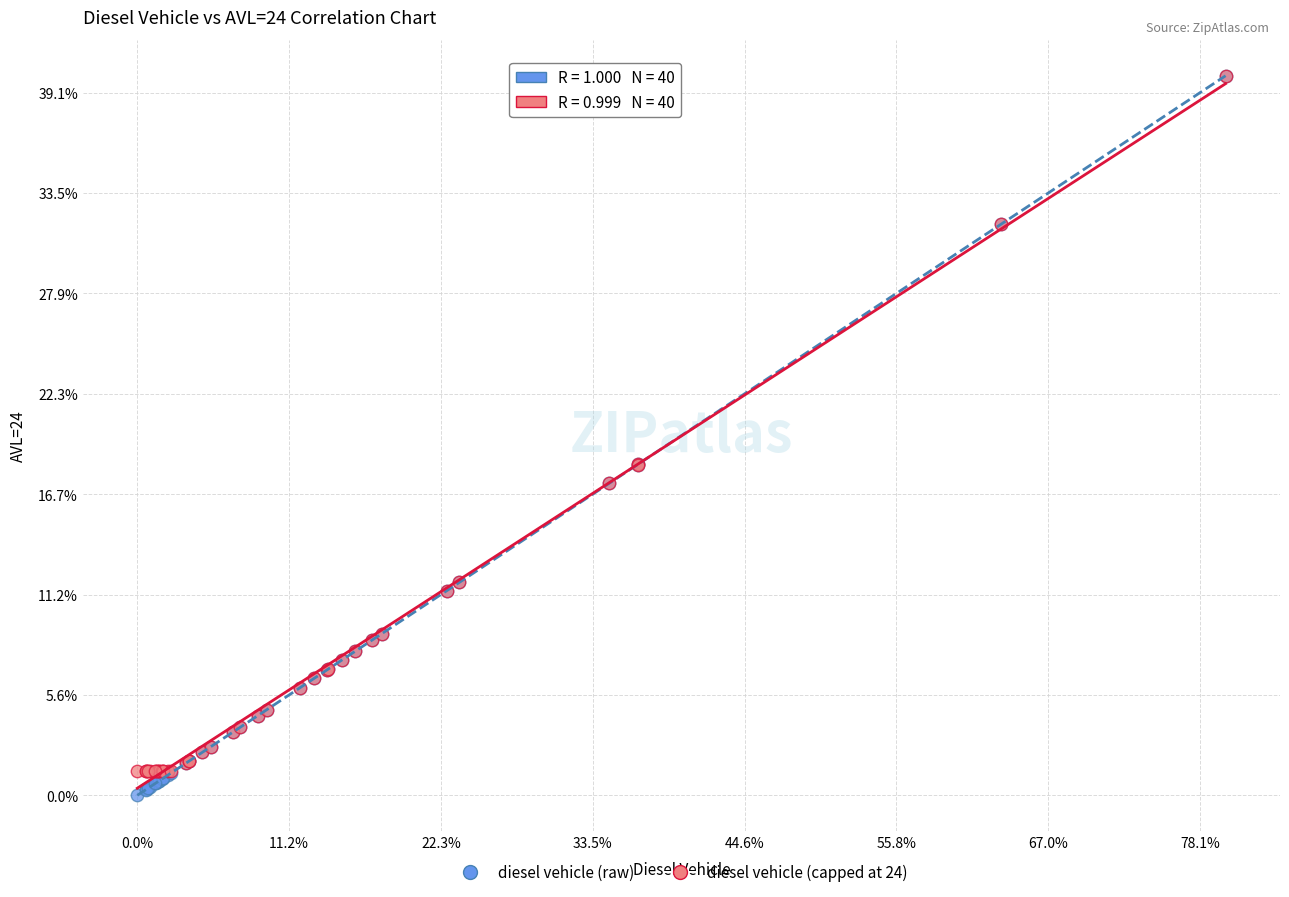

Which series has the widest spread of Y values?

diesel vehicle (raw)